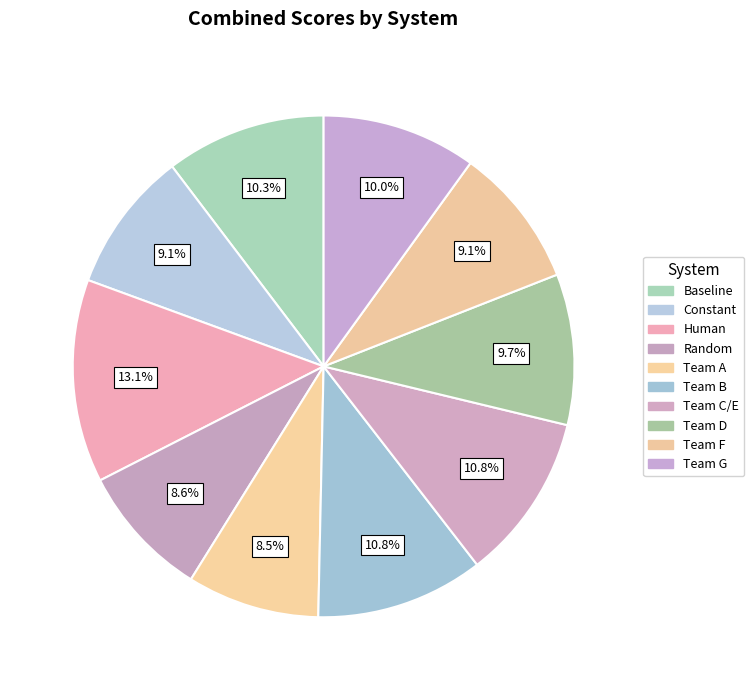

Rank the categories by value from lowest to highest.

Team A, Random, Team F, Constant, Team D, Team G, Baseline, Team C/E, Team B, Human